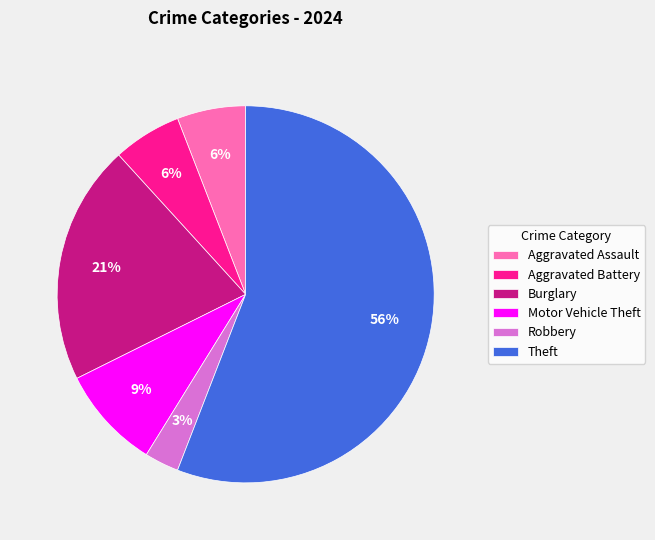

What is the largest slice in the pie chart?

Theft